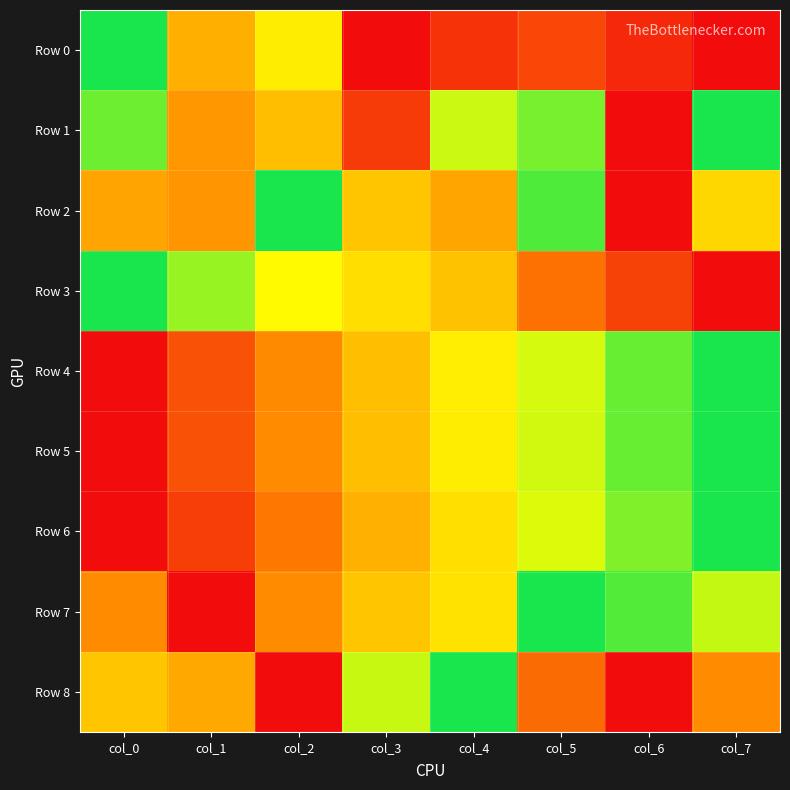

What is the total value across all series at col_7?

5.6